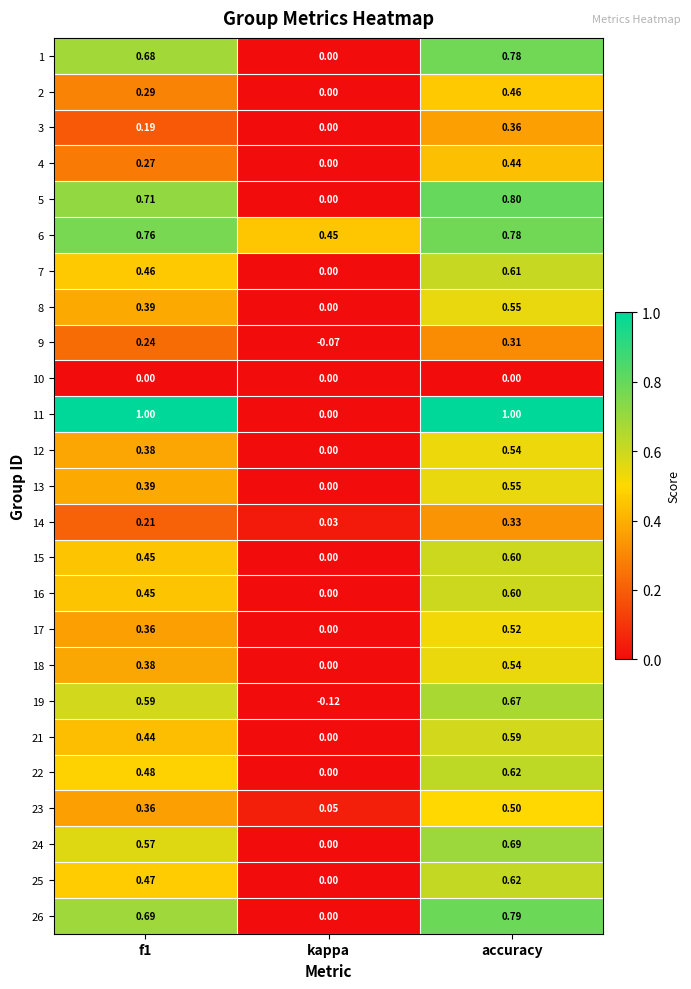

At which label is 12 closest to 0?

kappa